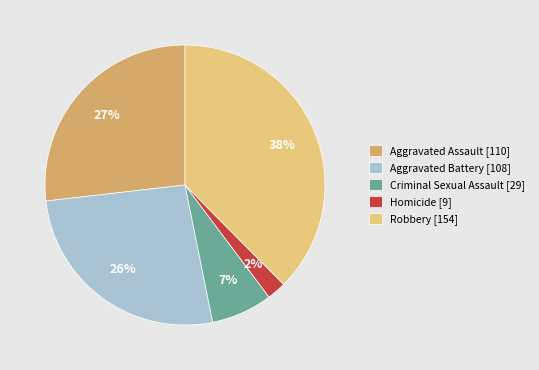

Count the number of slices in the pie.

5